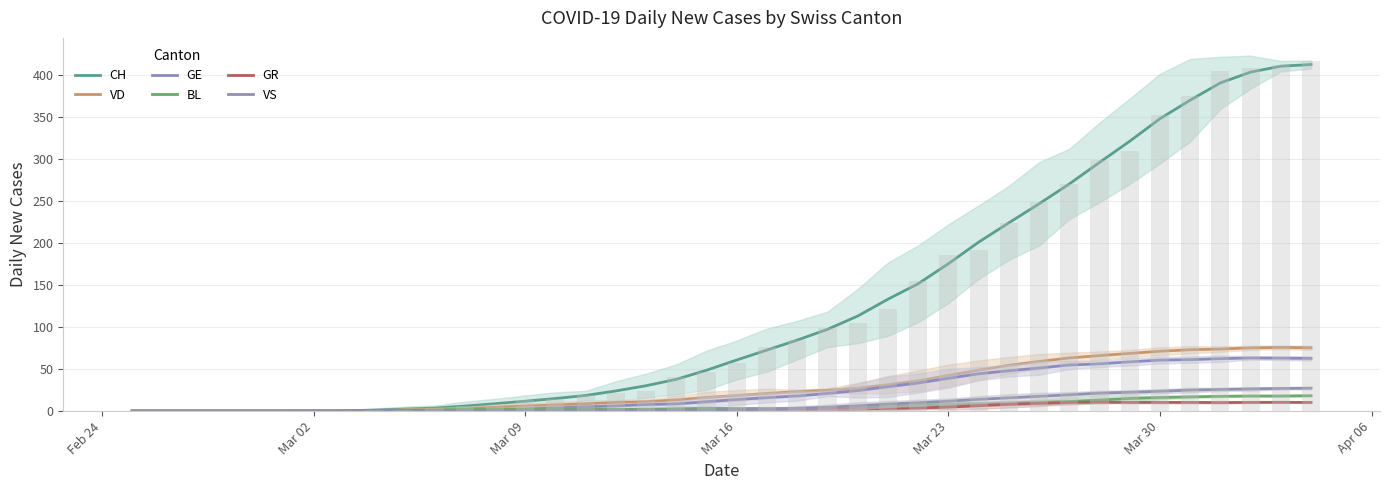

What is the value of the GE bar at the 26th from the left?

29.0